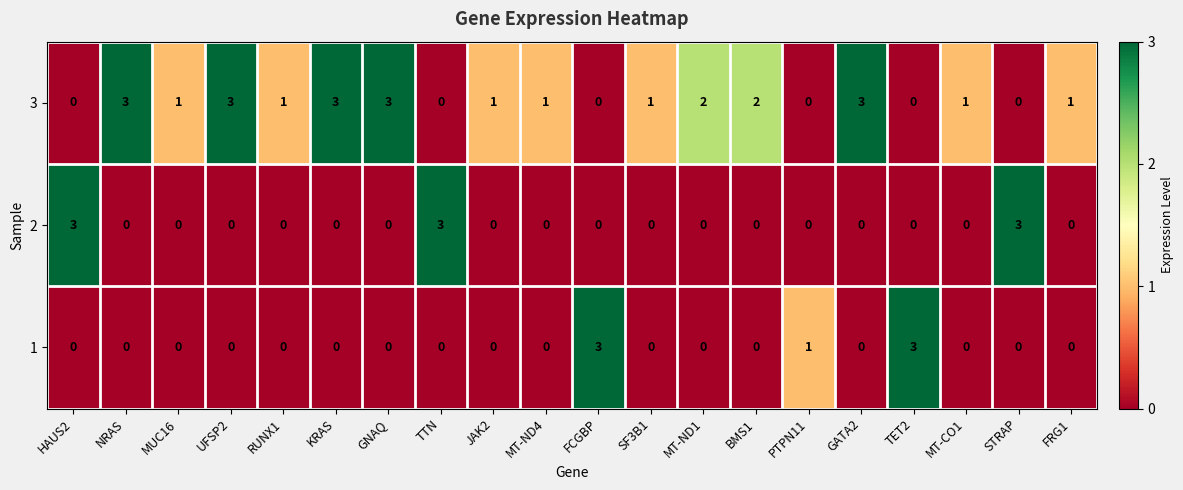

What is the maximum value for 1?

3